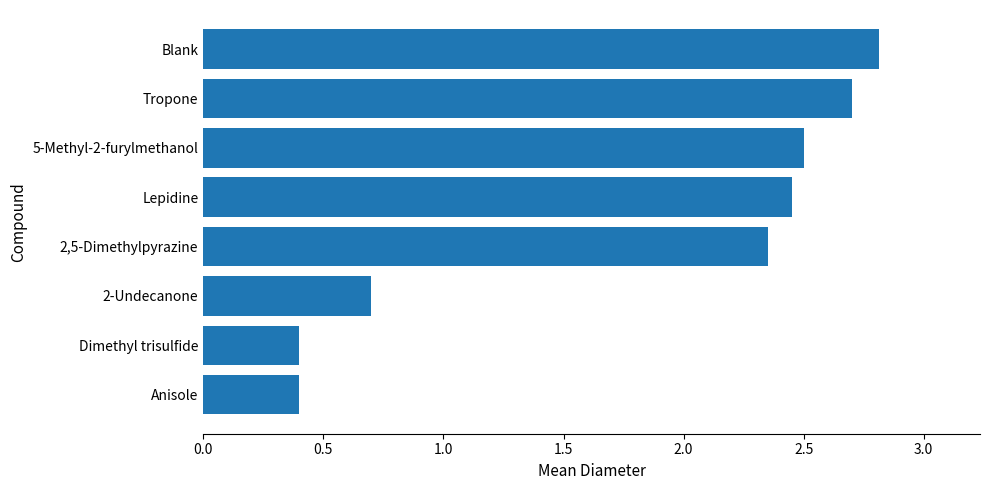

The chart shows a value of 2.7 at Tropone. True or false?

True